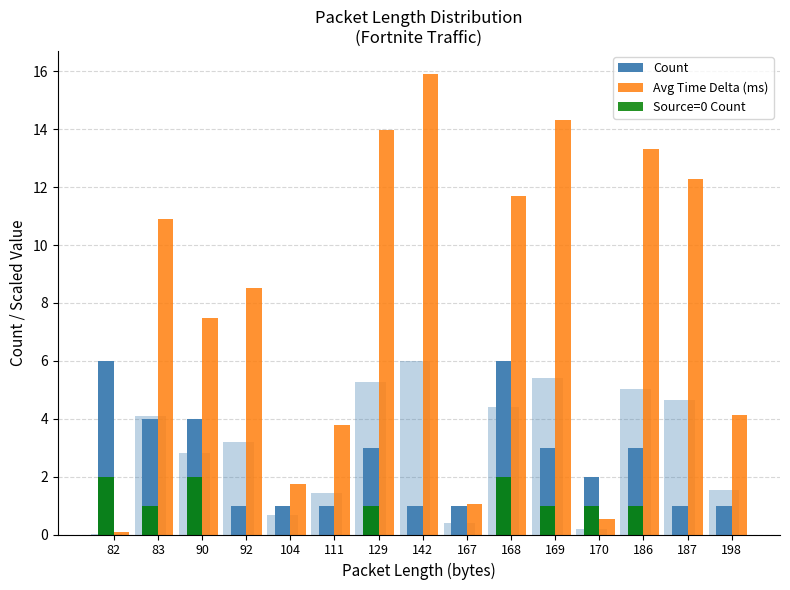

List the series in order of their peak value, highest first.

Avg Time Delta (ms), Count, Source=0 Count